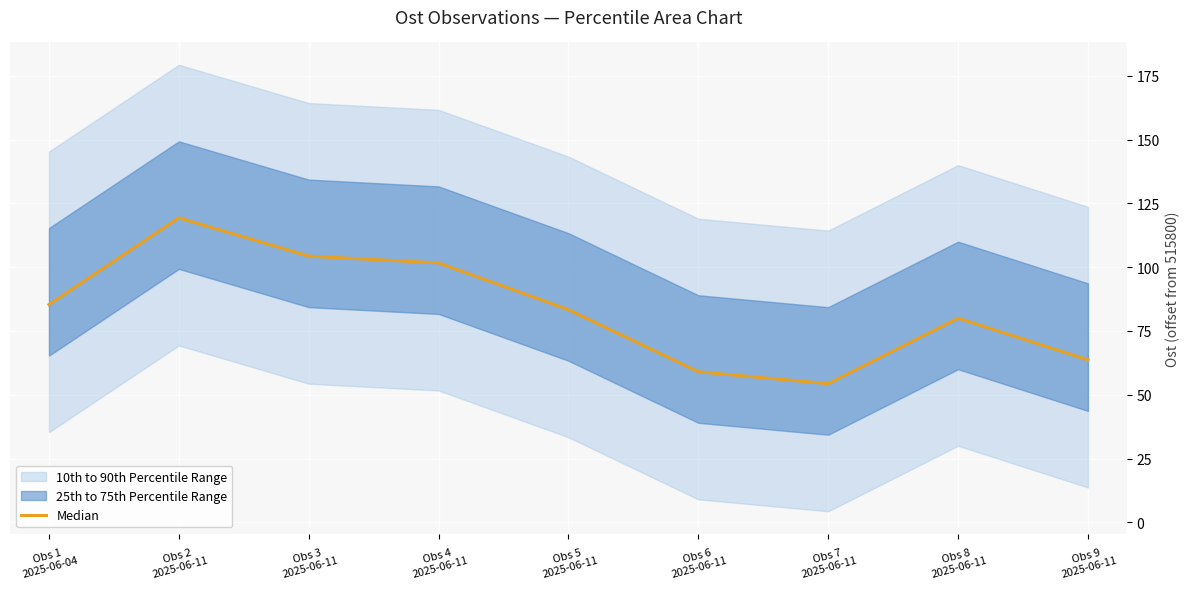

What is the average value?

83.4